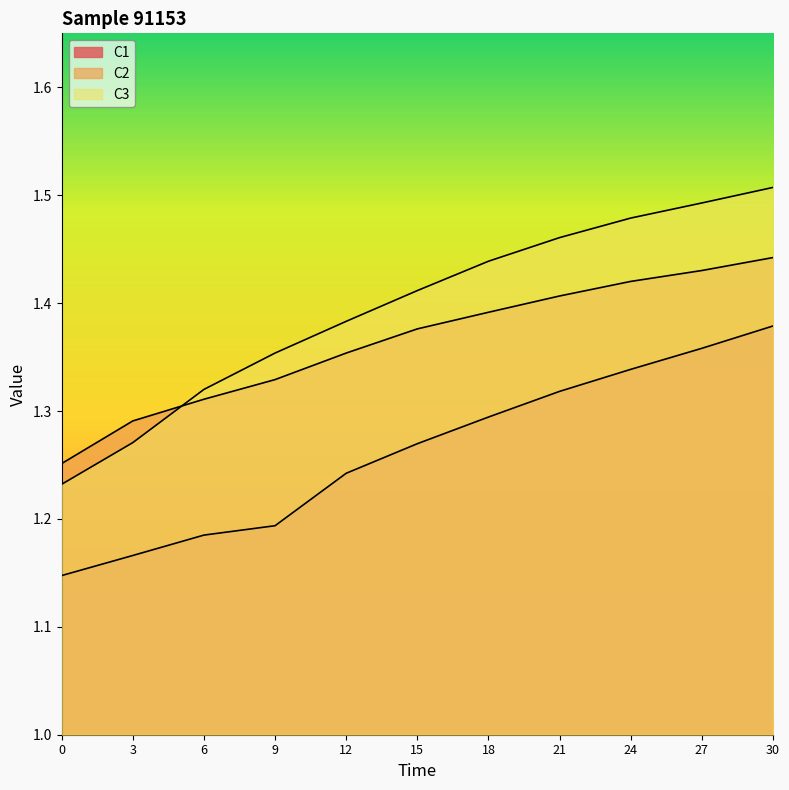

True or false: C2 and C1 cross at least once.

False